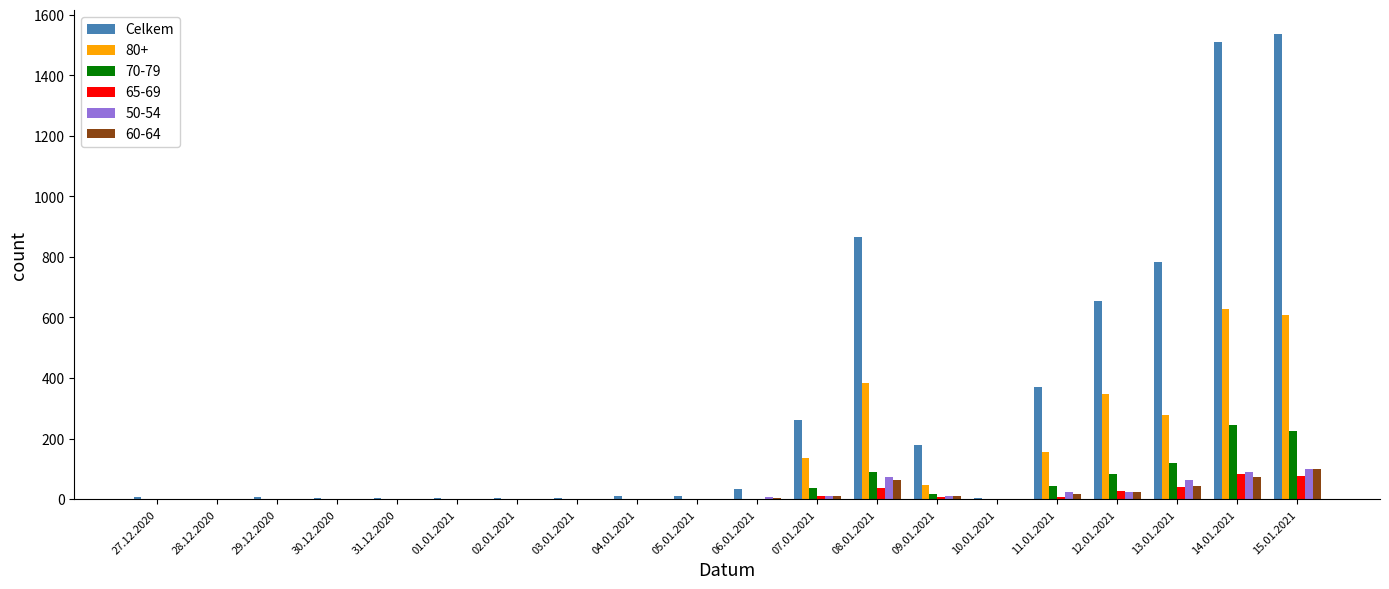

Are the bars horizontal?

No